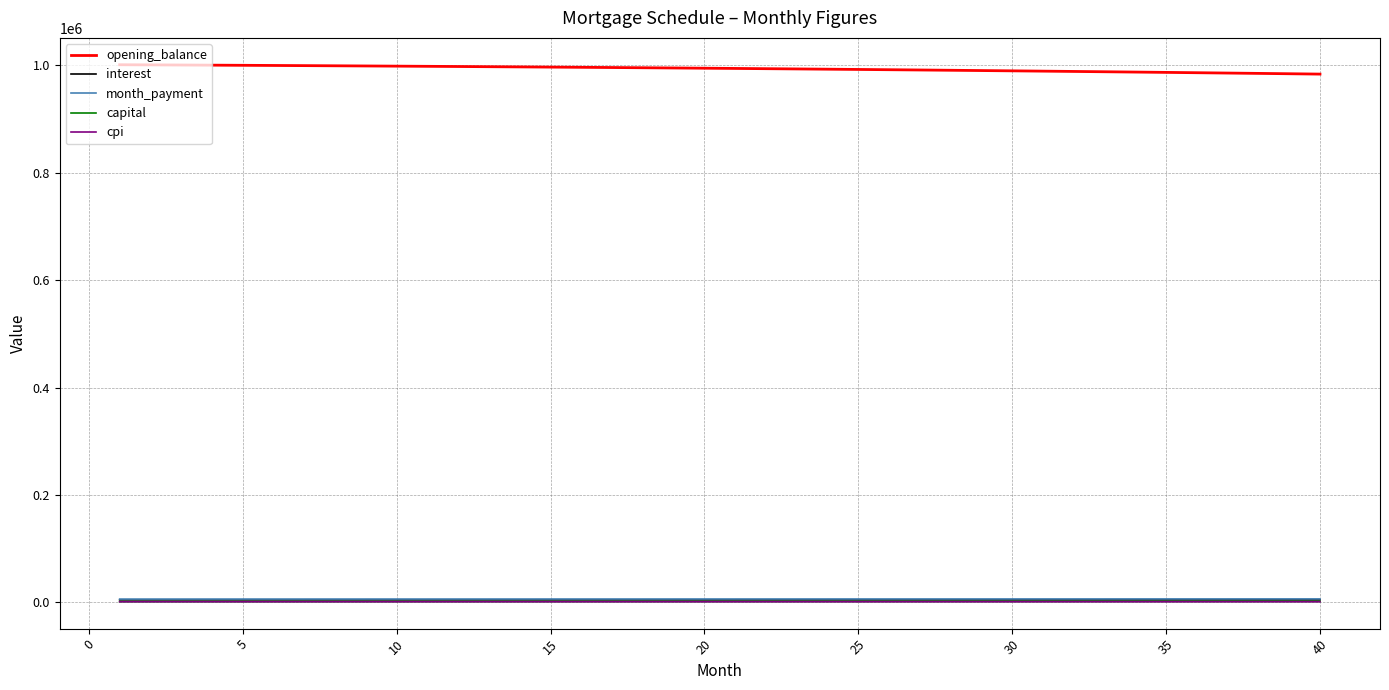

Which series has the largest total across all categories?

opening_balance